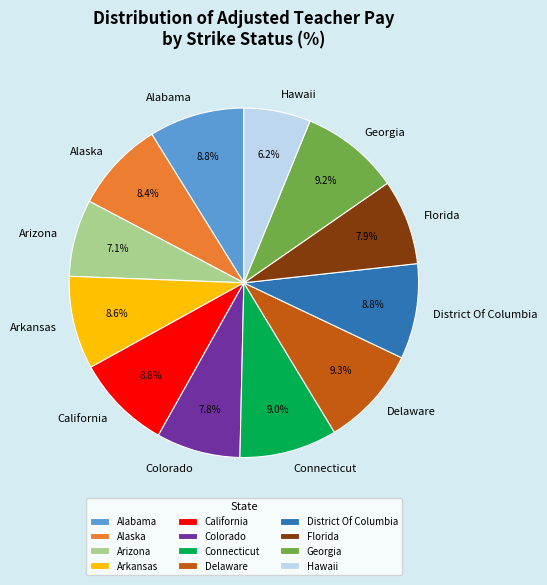

Is the sum of Hawaii and Colorado greater than half?

No